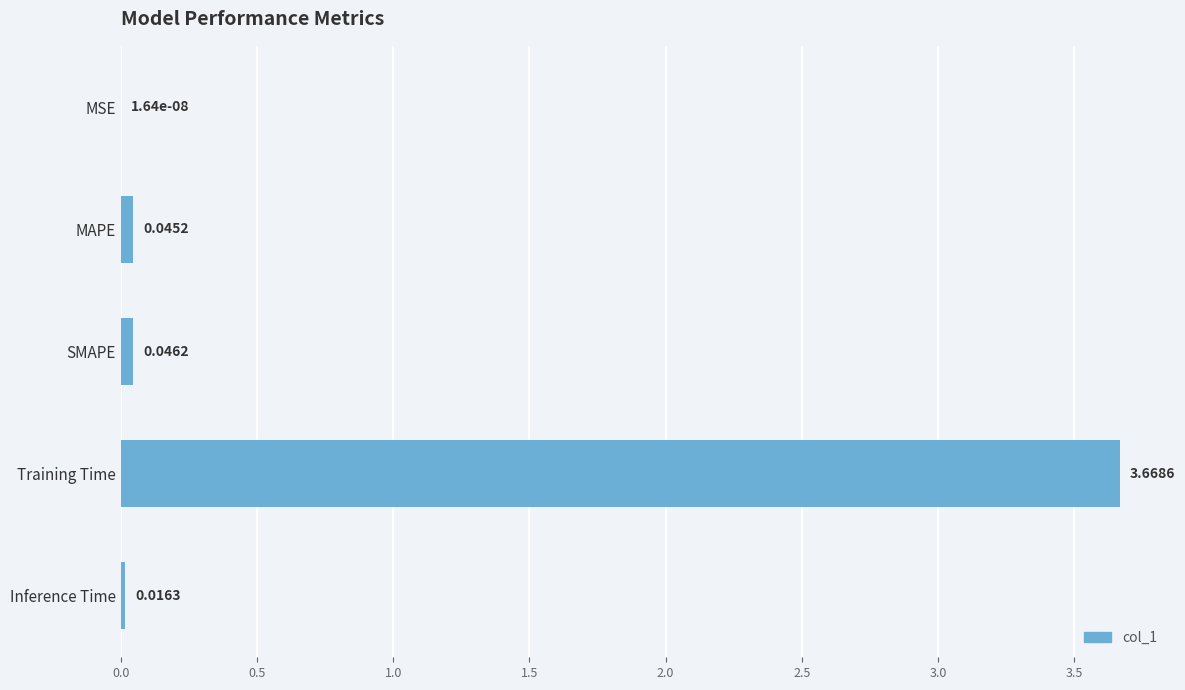

Which label corresponds to the largest value in the chart?

Training Time